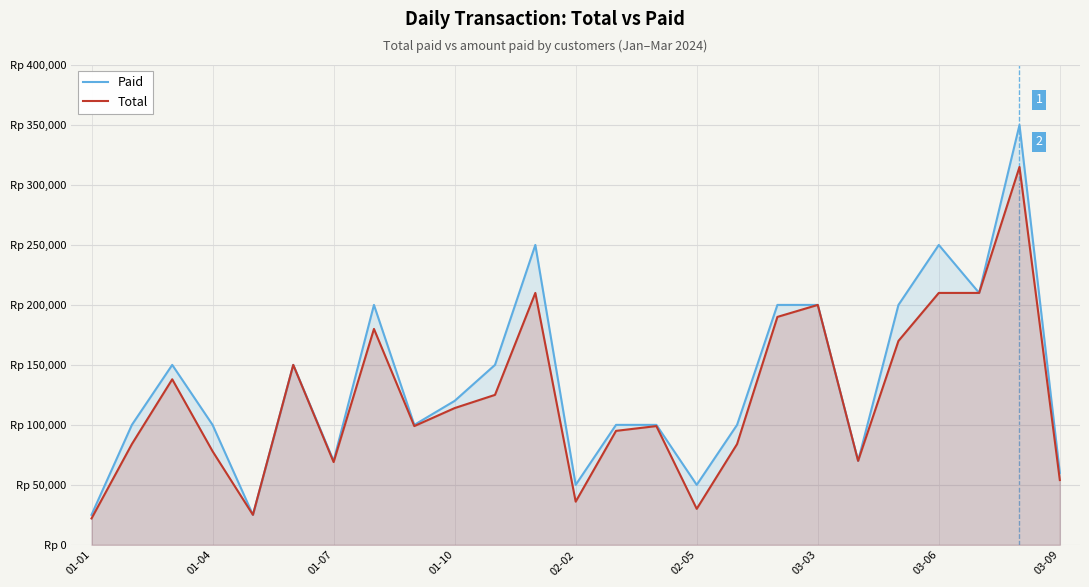

What is the highest value of the Paid series?

350000